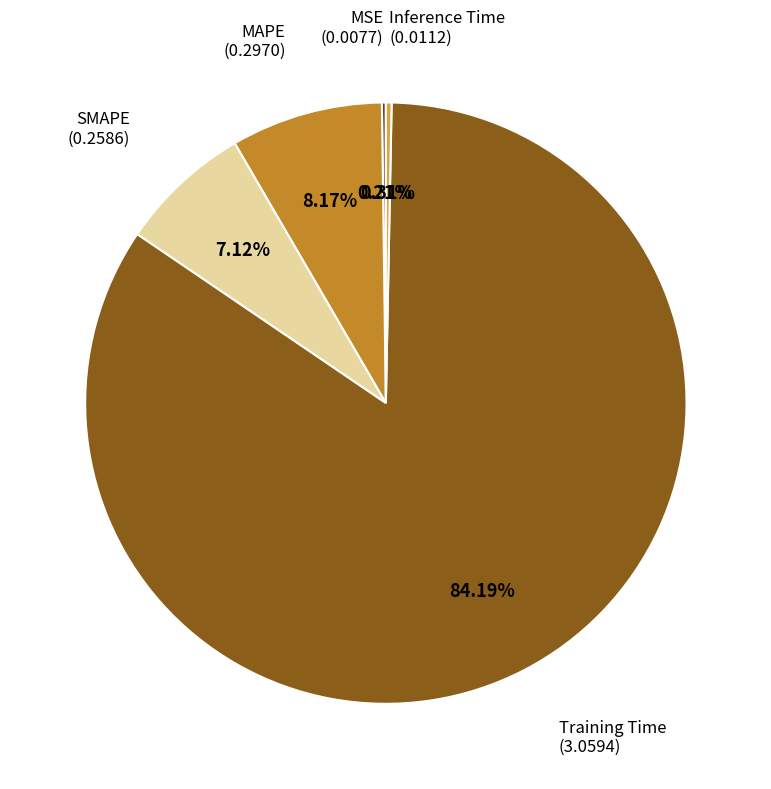

Which slice represents more than half of the pie?

Training Time